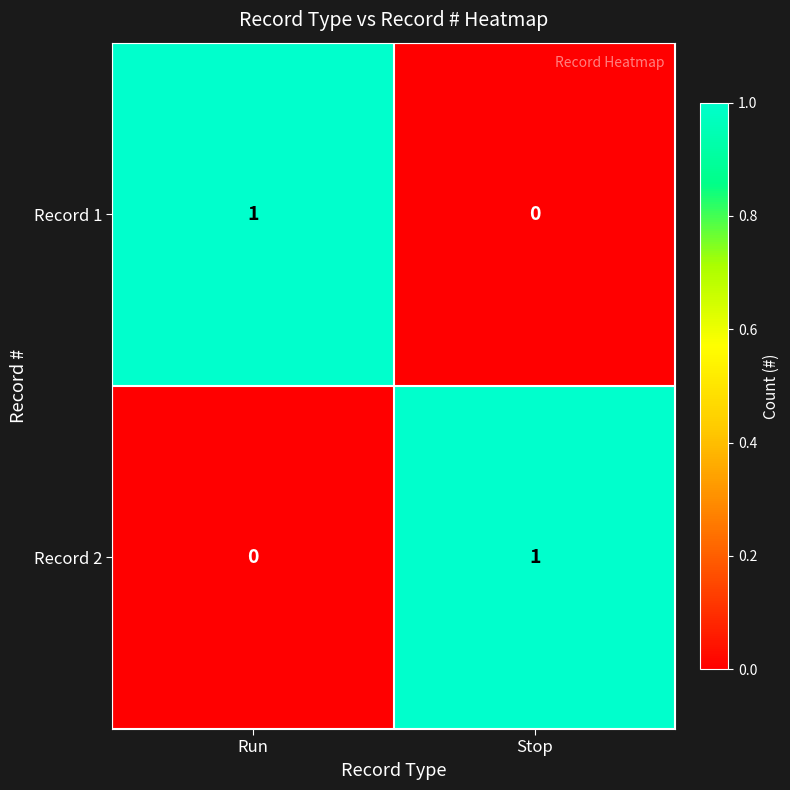

Is the value of Record 1 at Stop greater than the value of Record 2 at Stop?

No